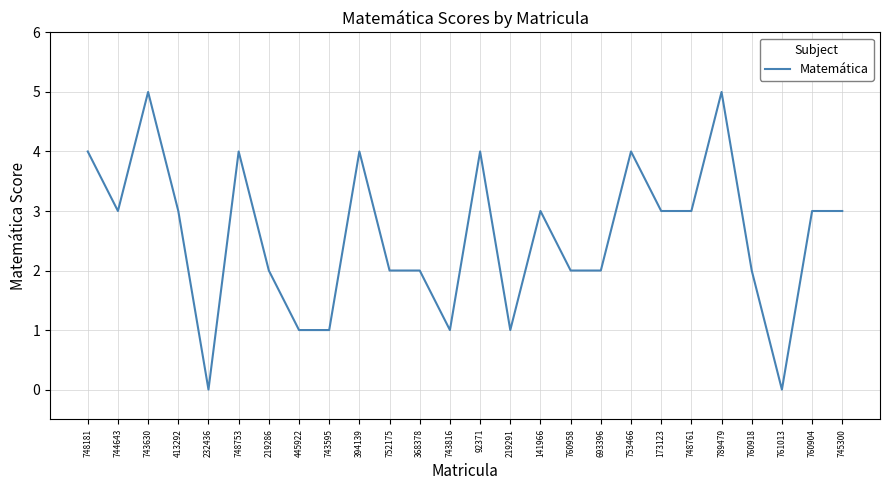

Is it true that the value at 745300 is 1?

False